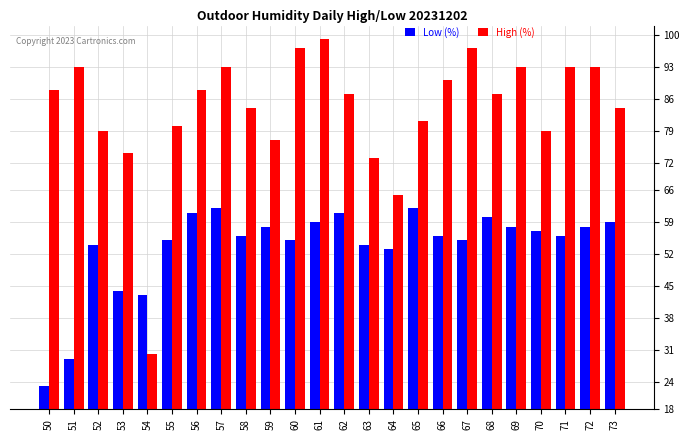

Which series has the largest total across all categories?

High (%)